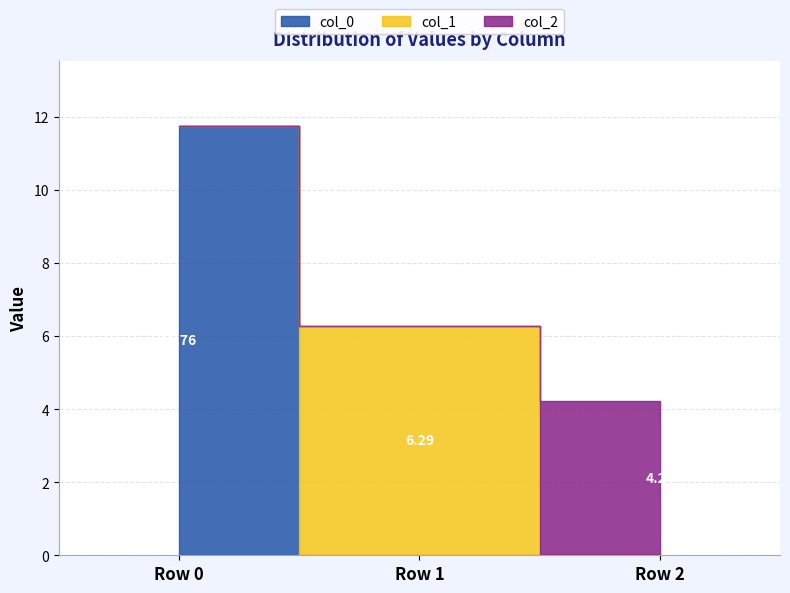

What is the total value across all series at Row 1?

6.3